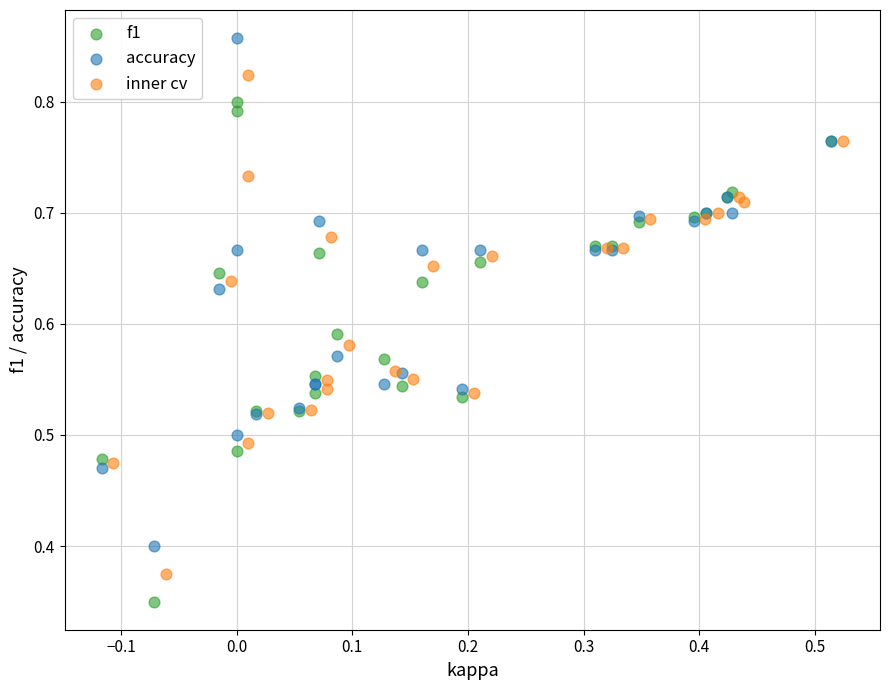

Which series reaches the maximum Y coordinate?

accuracy